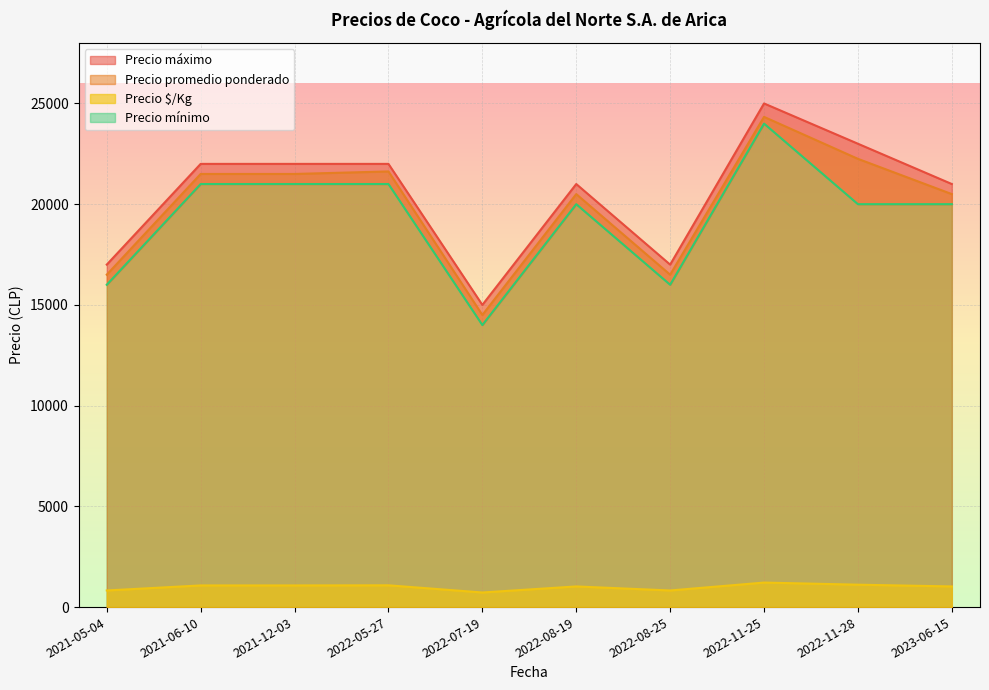

What is the maximum value for Precio mínimo?

24000